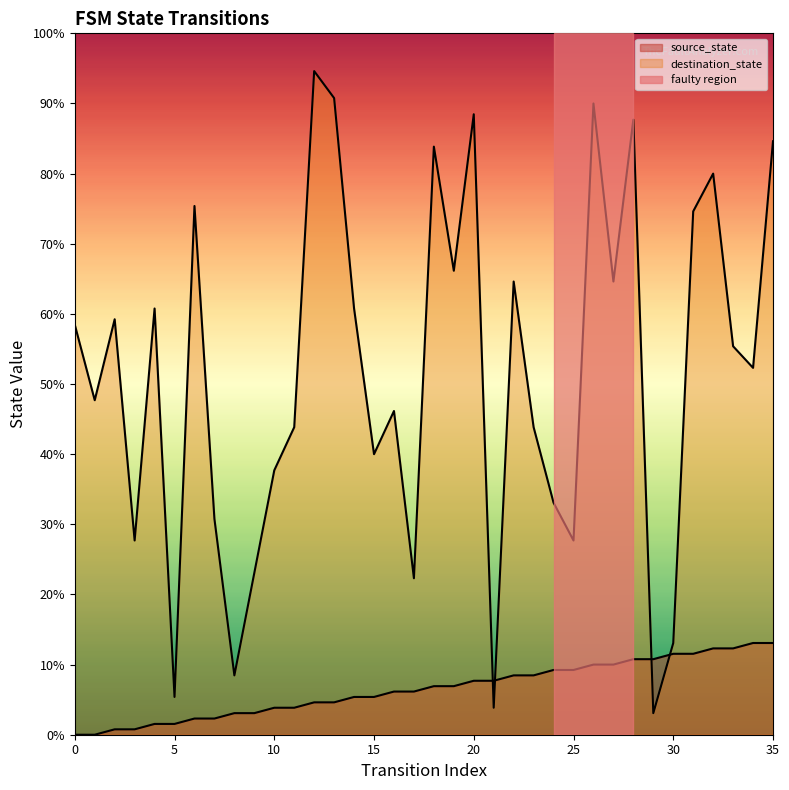

Does the chart display data point markers on the line(s)?

No